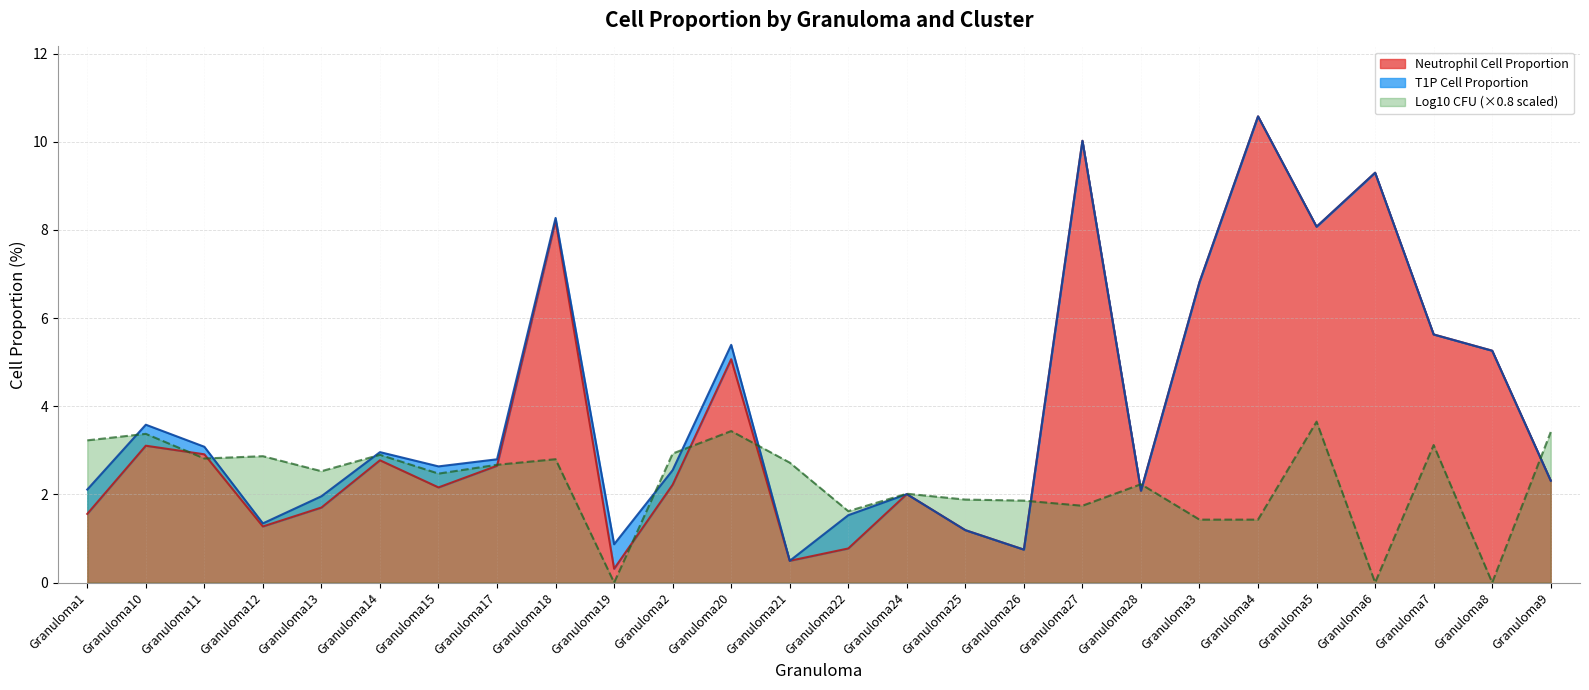

At which category does the data reach its first local valley?

Granuloma12